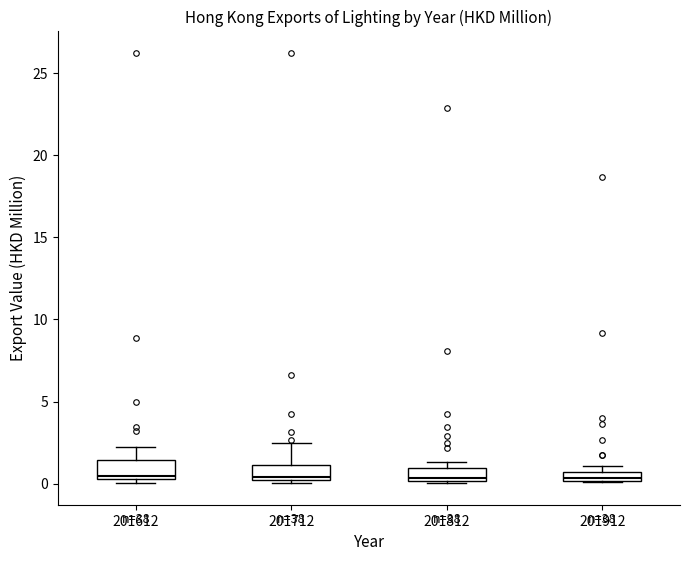

Where is the upper edge of the box at x = 201812 on the y-axis? The values are not printed on the chart, so give them approximately, as read against the axis.

1.0